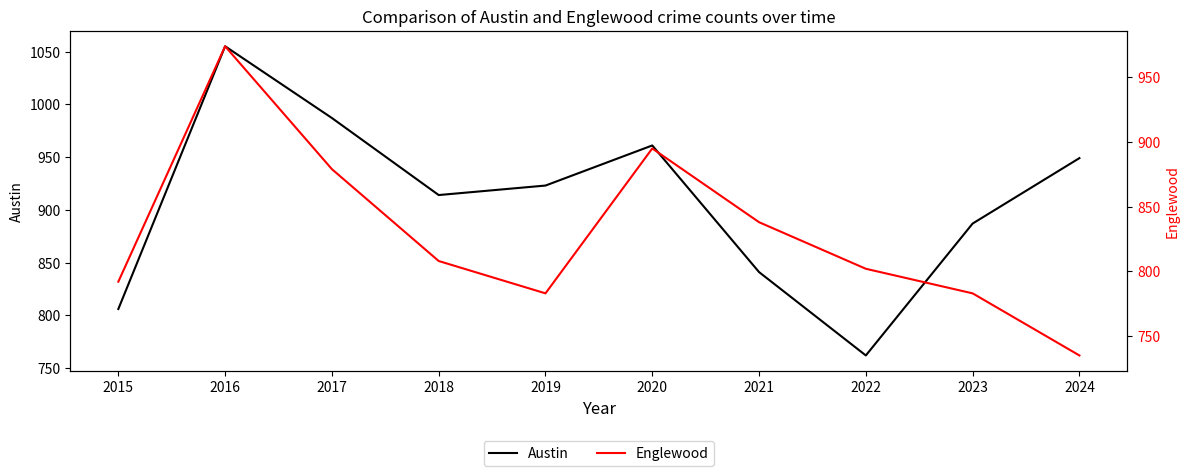

Reading left to right, extract all data points from this chart.

Austin: 2015=806	2016=1055	2017=987	2018=914	2019=923	2020=961	2021=841	2022=762	2023=887	2024=949
Englewood: 2015=792	2016=974	2017=879	2018=808	2019=783	2020=895	2021=838	2022=802	2023=783	2024=735